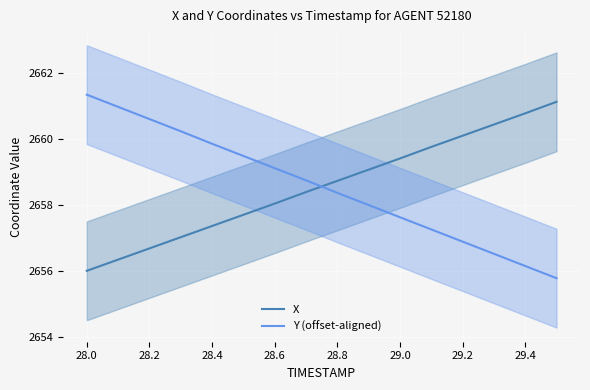

What is the lowest value of the Y (offset-aligned) series?

2655.8